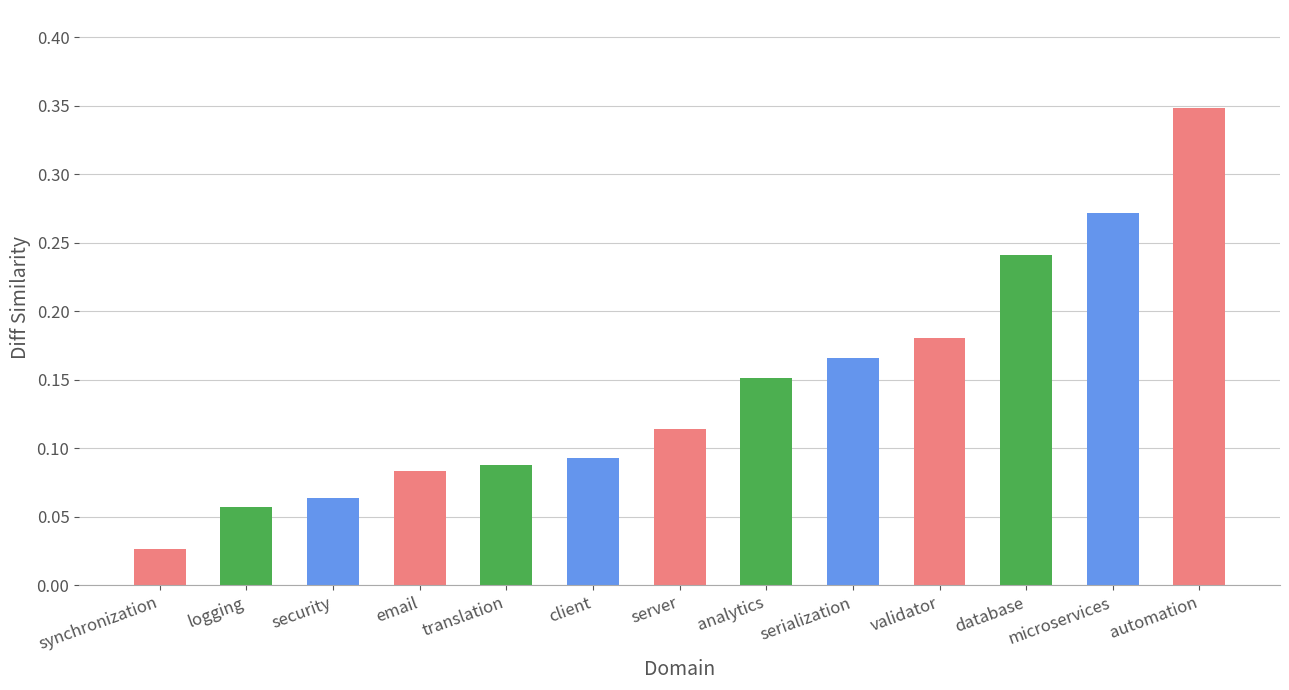

How many bars are there in total?

13